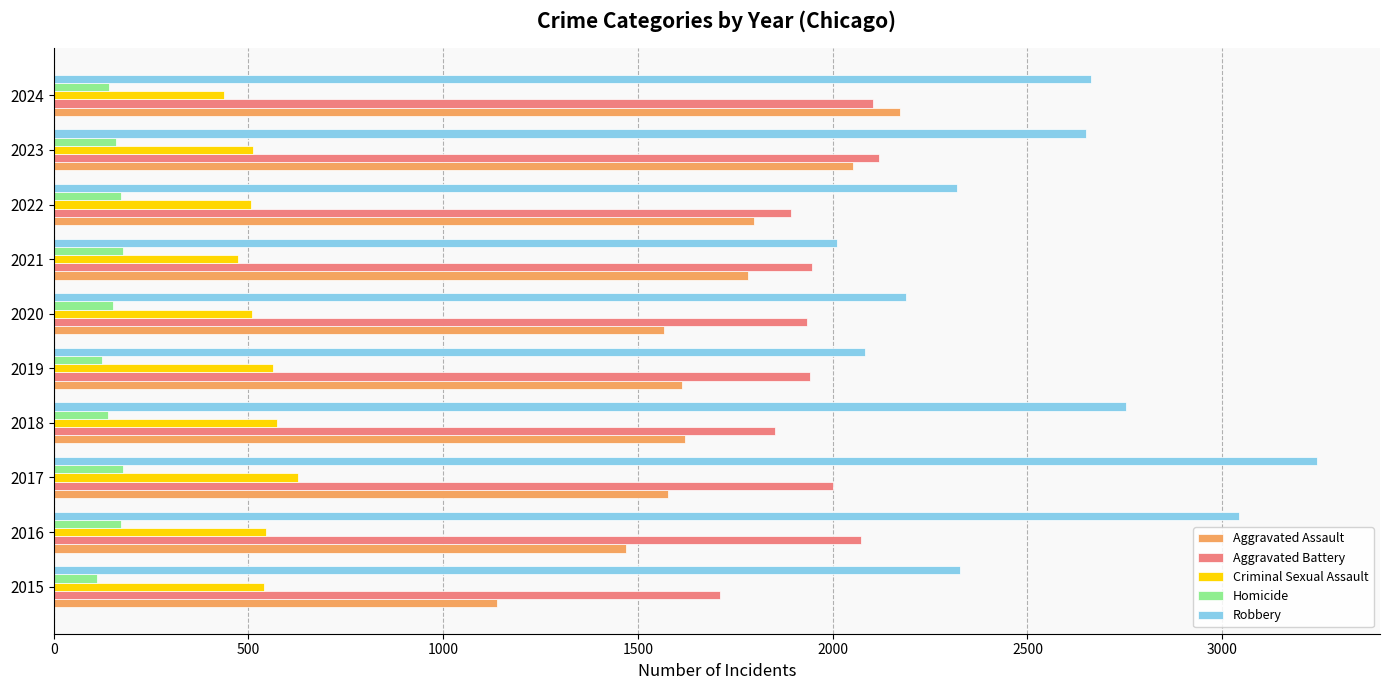

What is the average value of the Robbery series?

2528